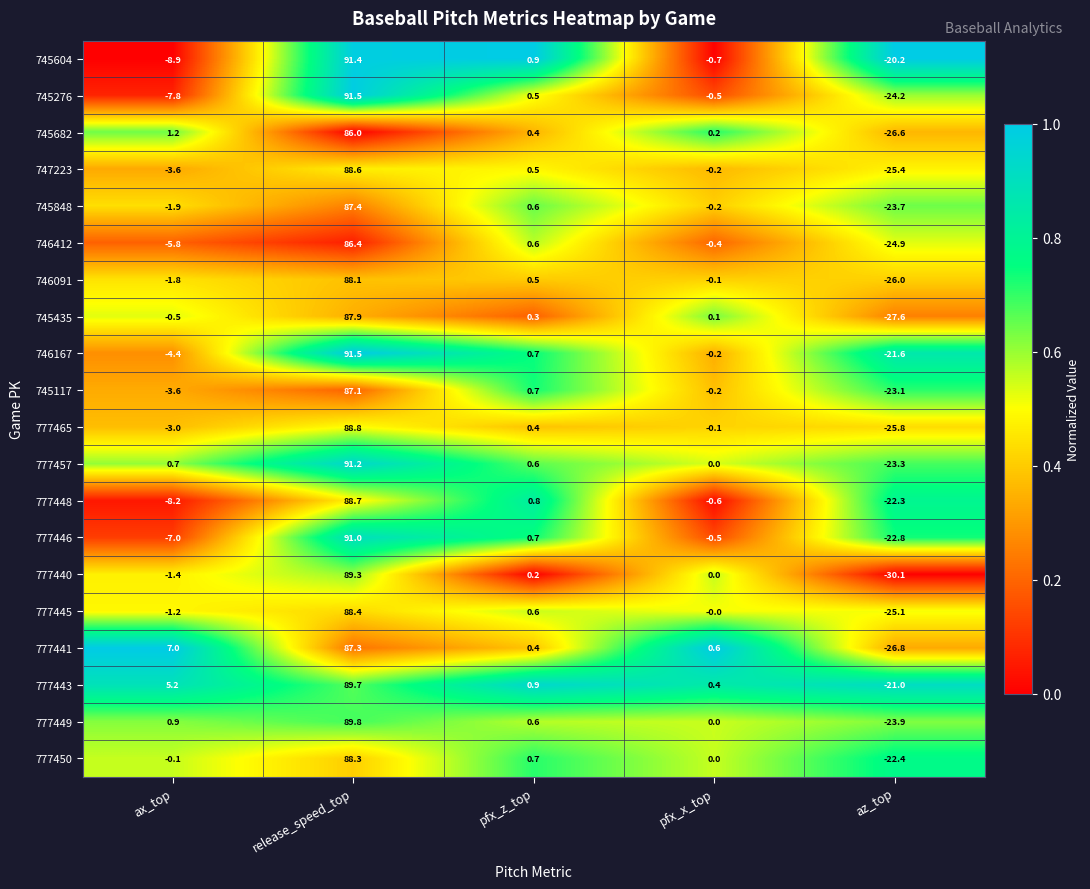

What is the difference between the maximum and minimum values in the 777445 series?

113.5